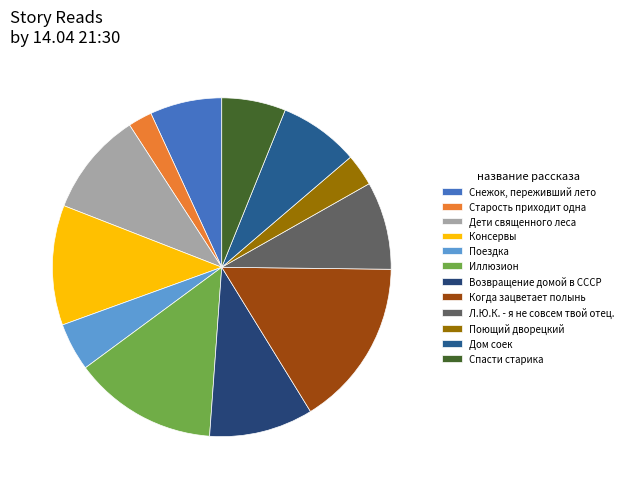

How many segments does this pie chart have?

12